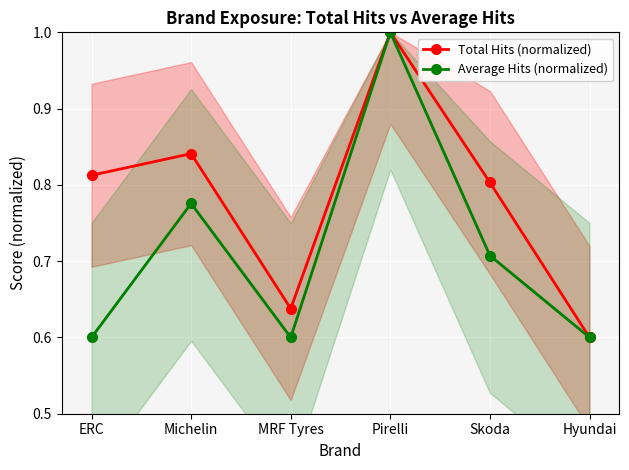

True or false: Total Hits (normalized) and Average Hits (normalized) intersect in this chart.

False